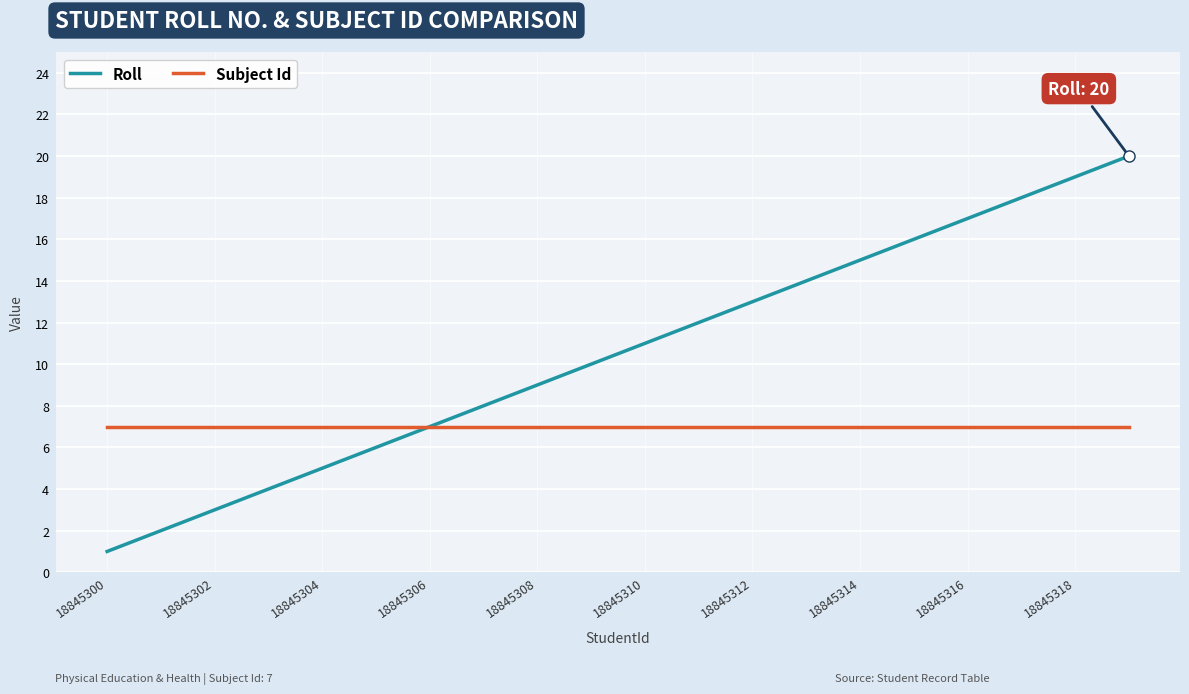

What are all the series names shown in the legend?

Roll, Subject Id